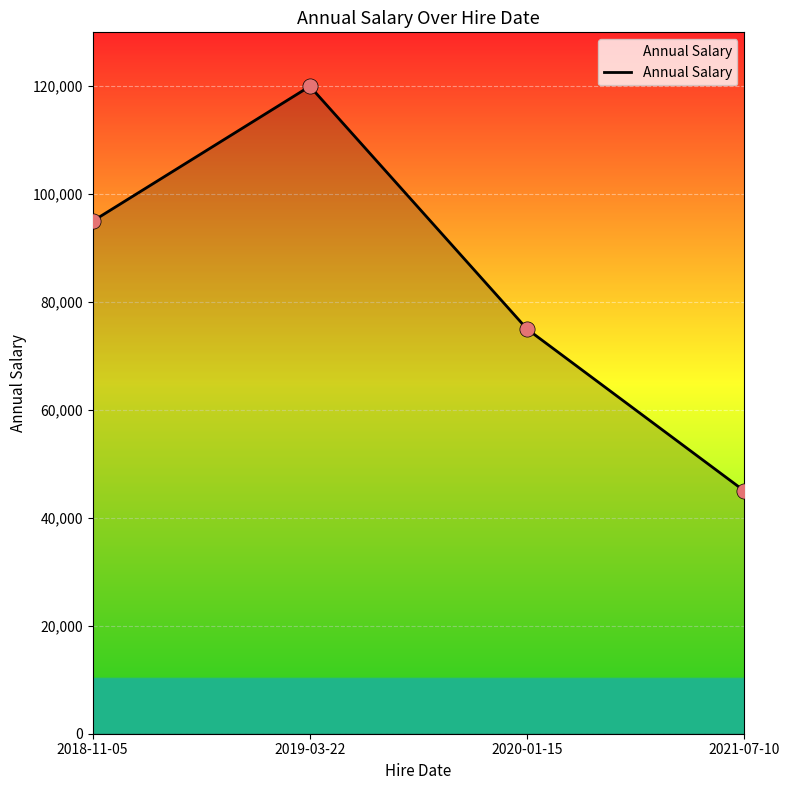

What is the ratio of the value at 2021-07-10 to the value at 2019-03-22?

0.4